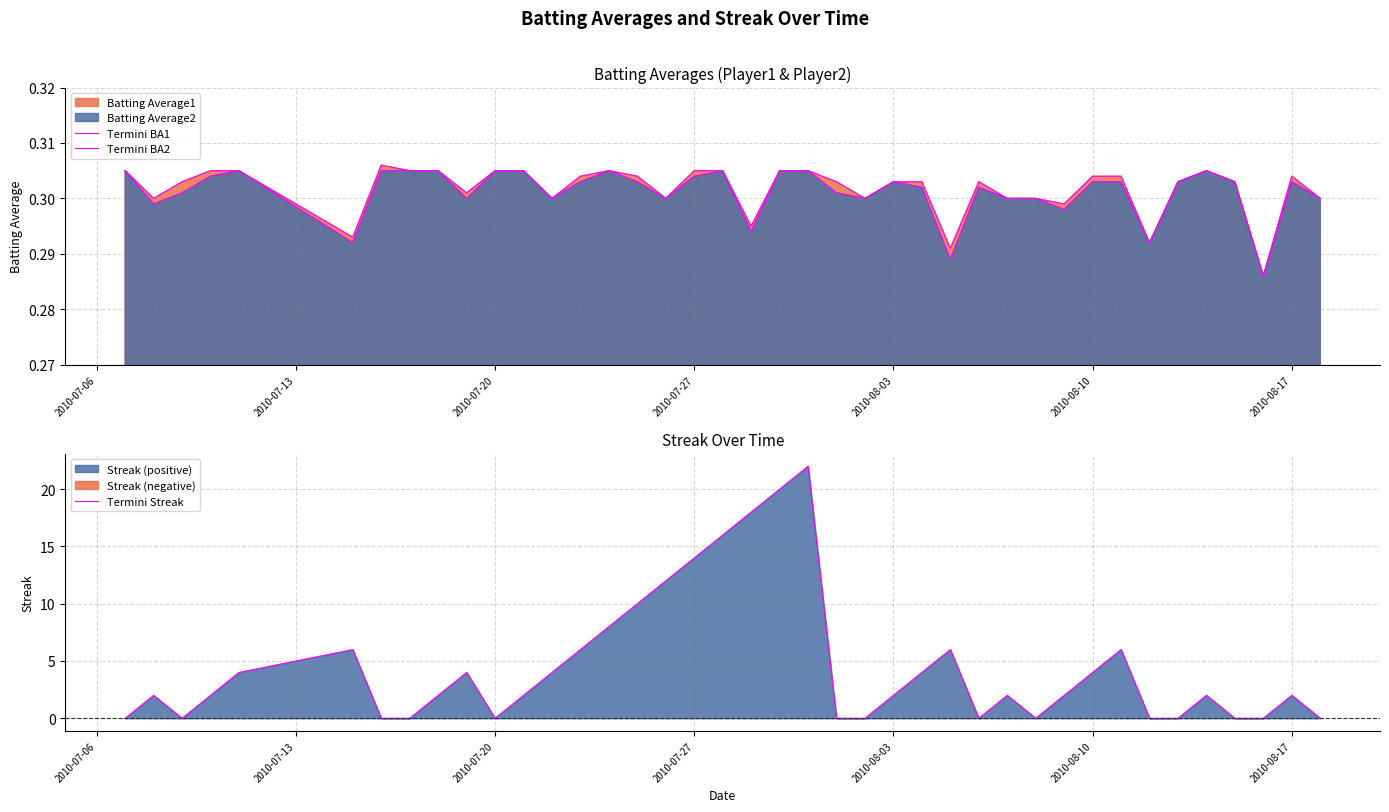

How many lines are shown in the chart?

3